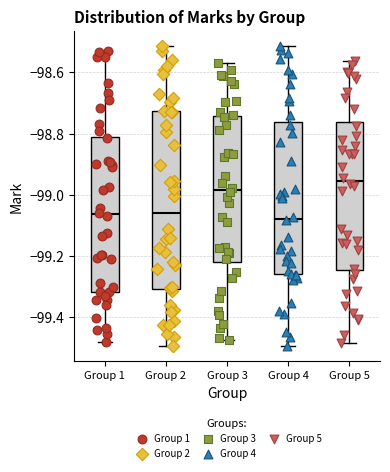

Which box is the tallest, from its lower edge to its upper edge?

Group 2